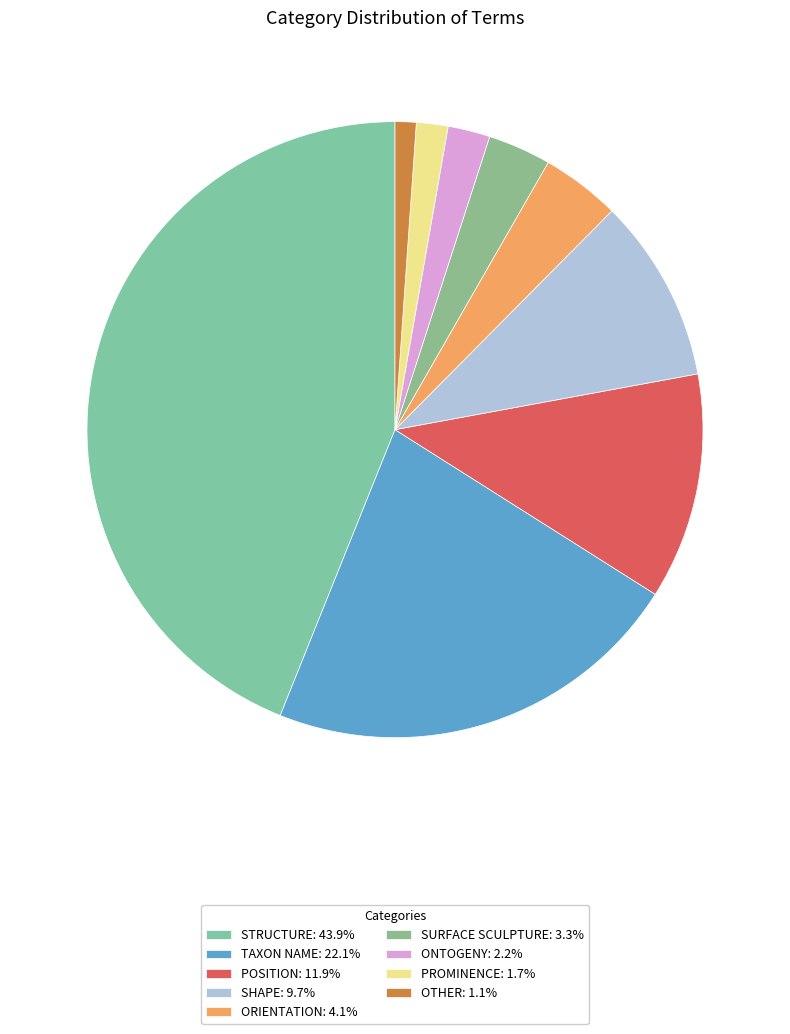

Count the number of slices in the pie.

9